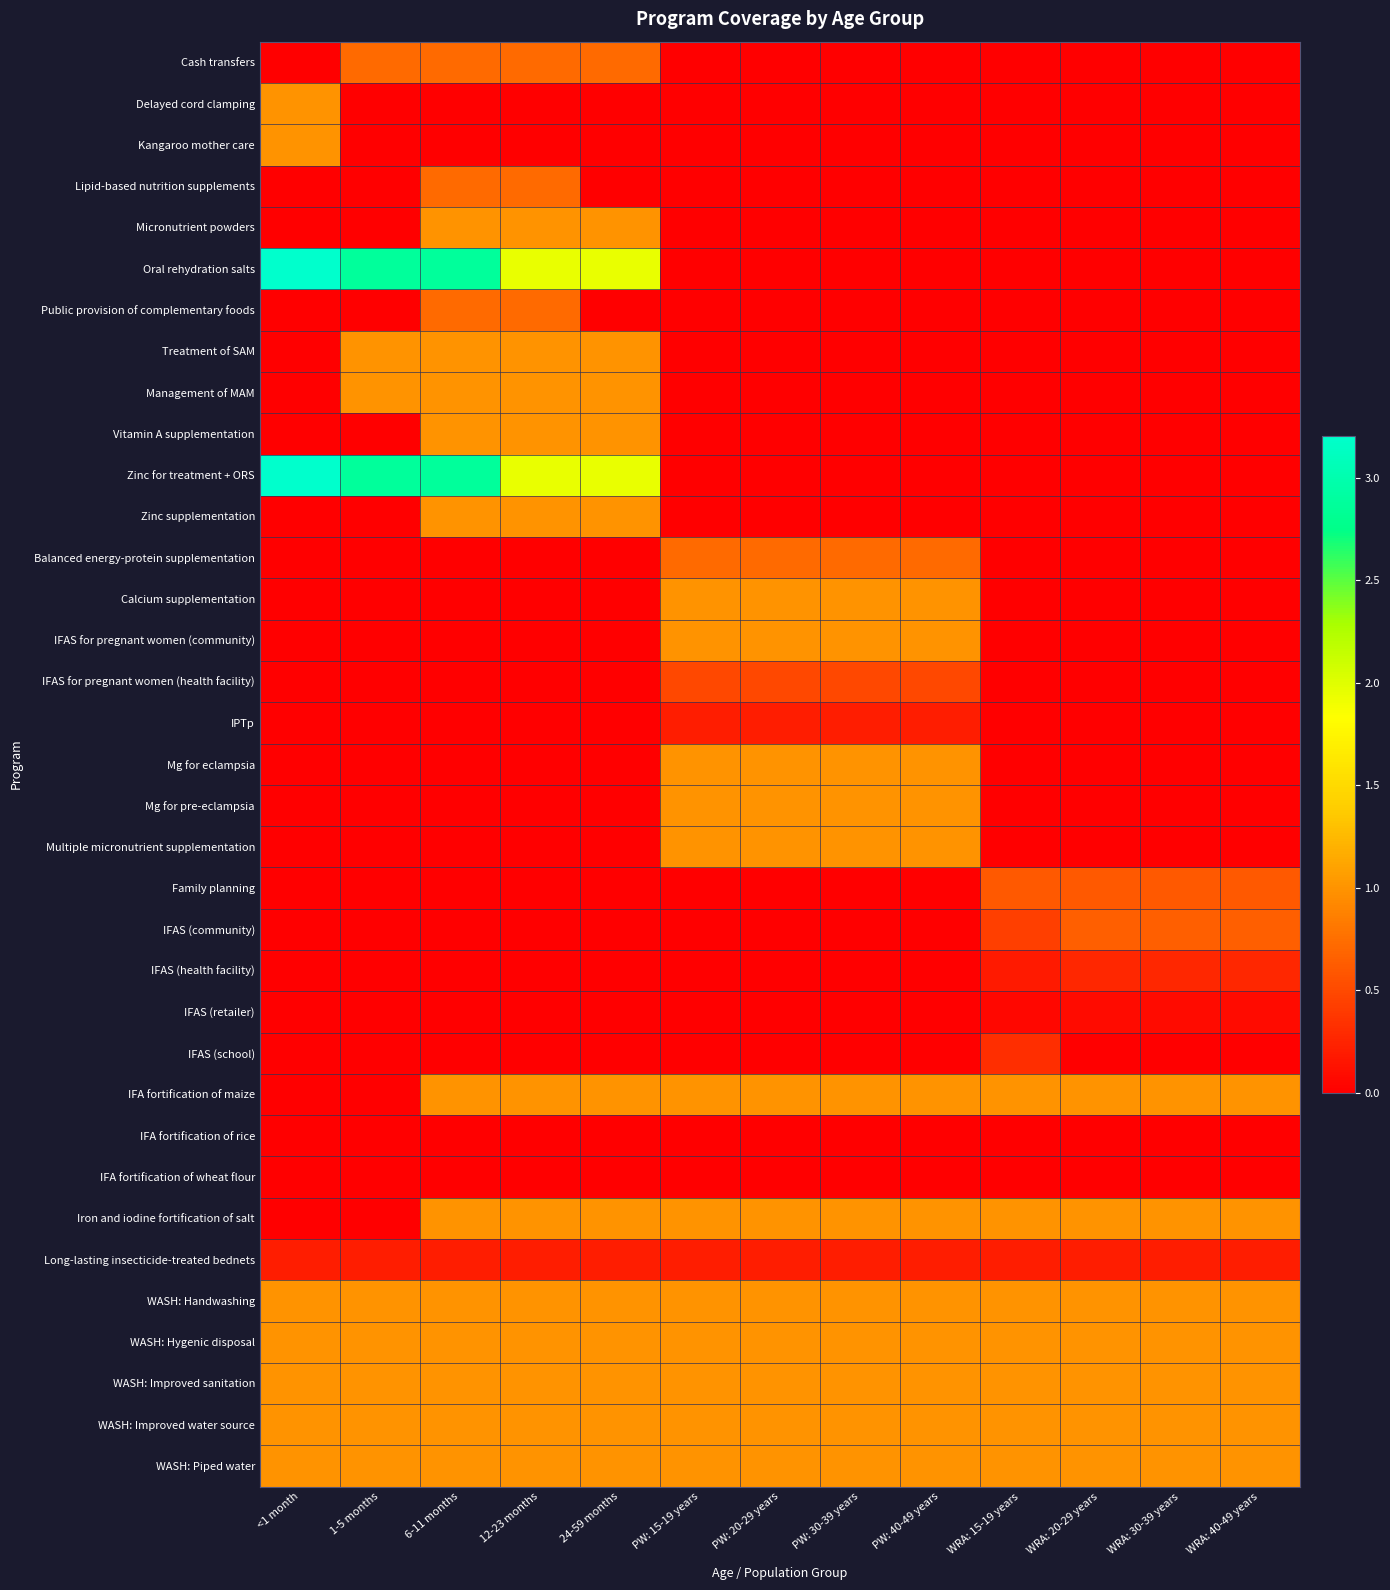

Which series has the widest spread of values?

Oral rehydration salts